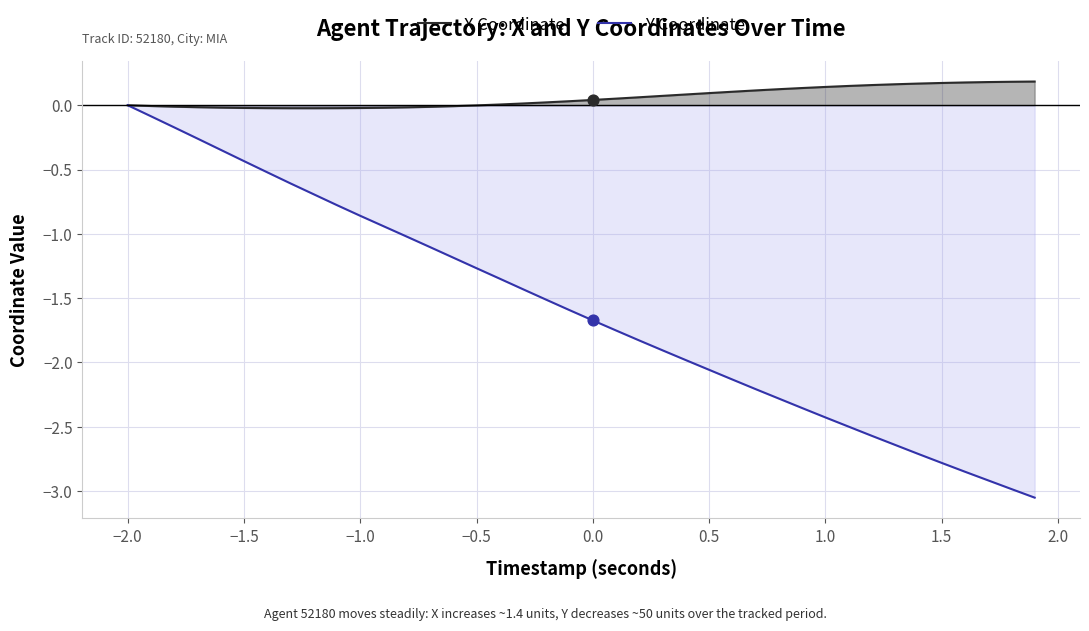

The X Coordinate series shows 0.0 at −2.0. True or false?

True